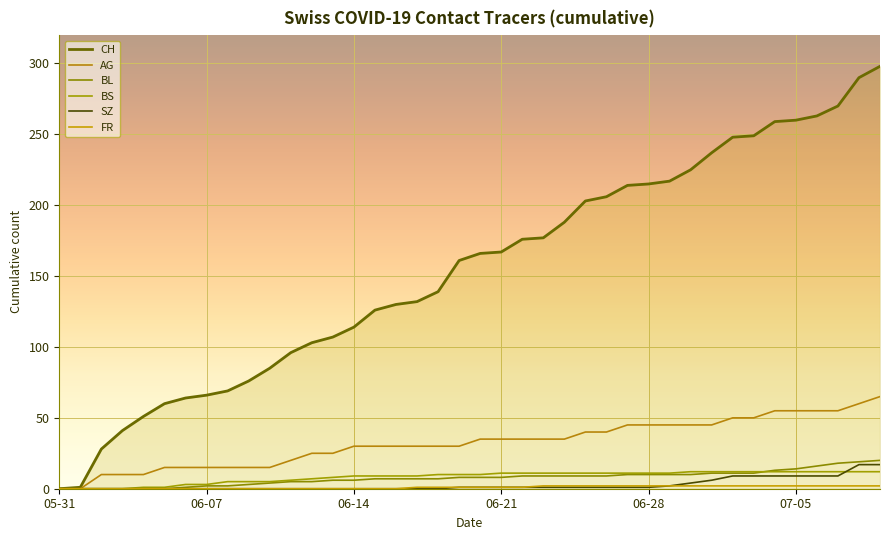

How many lines are shown in the chart?

6